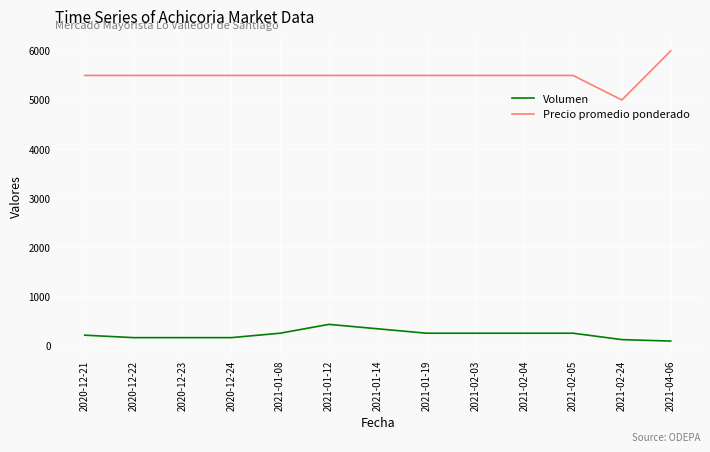

True or false: Precio promedio ponderado and Volumen cross at least once.

False